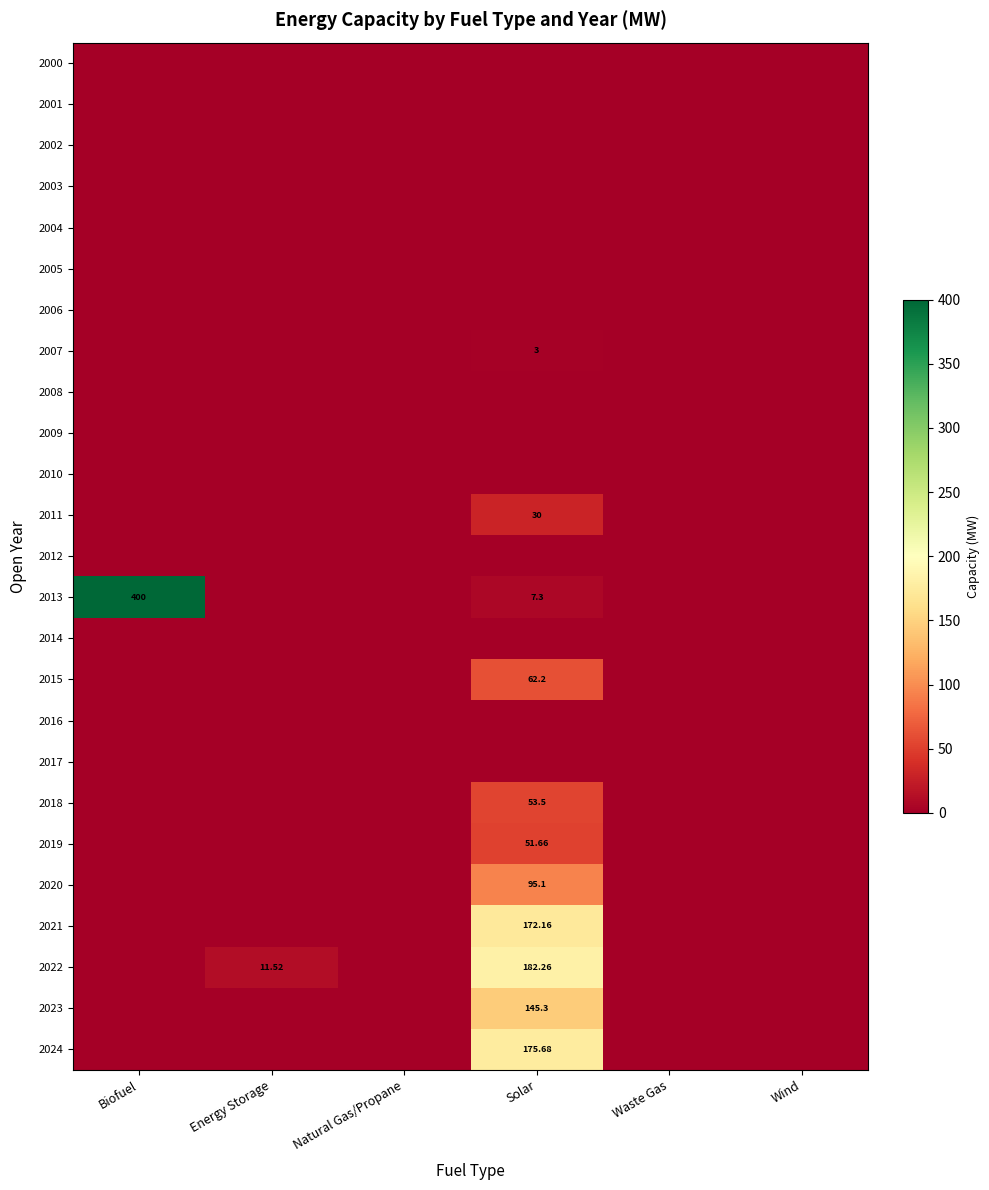

Which series changed the most between Biofuel and Natural Gas/Propane?

2013